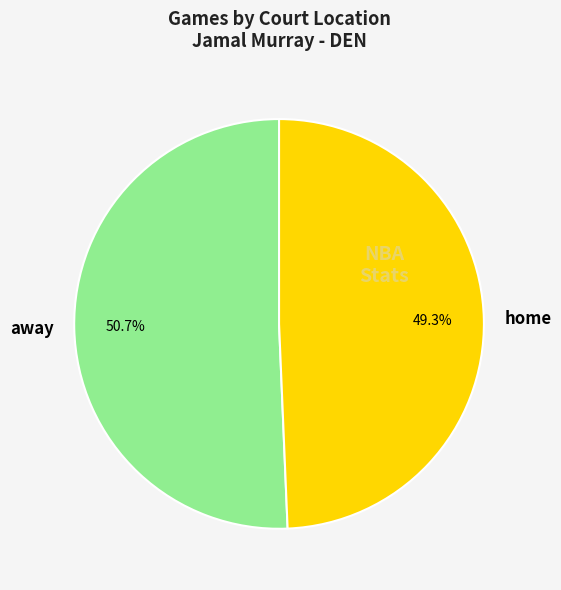

To the nearest percent, what percentage of the pie is away?

51%